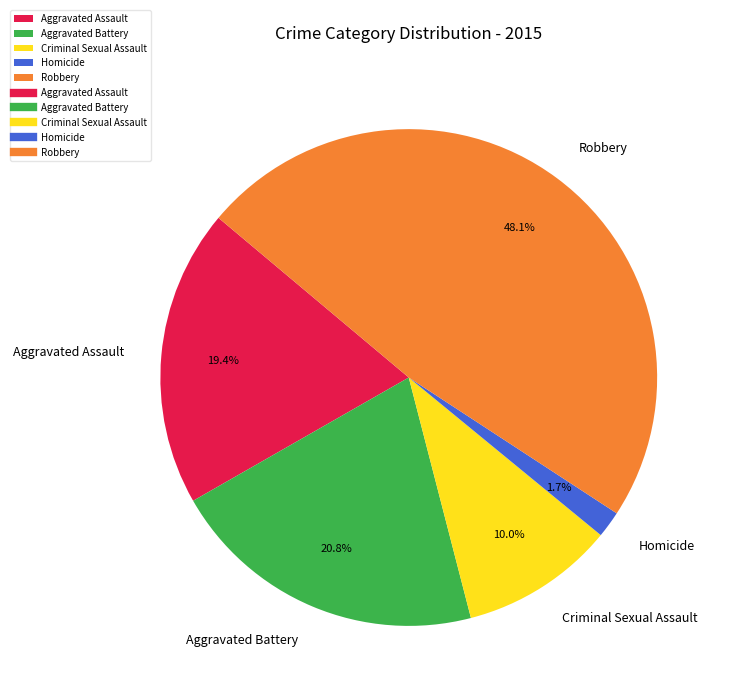

Is there a majority slice in this chart?

No